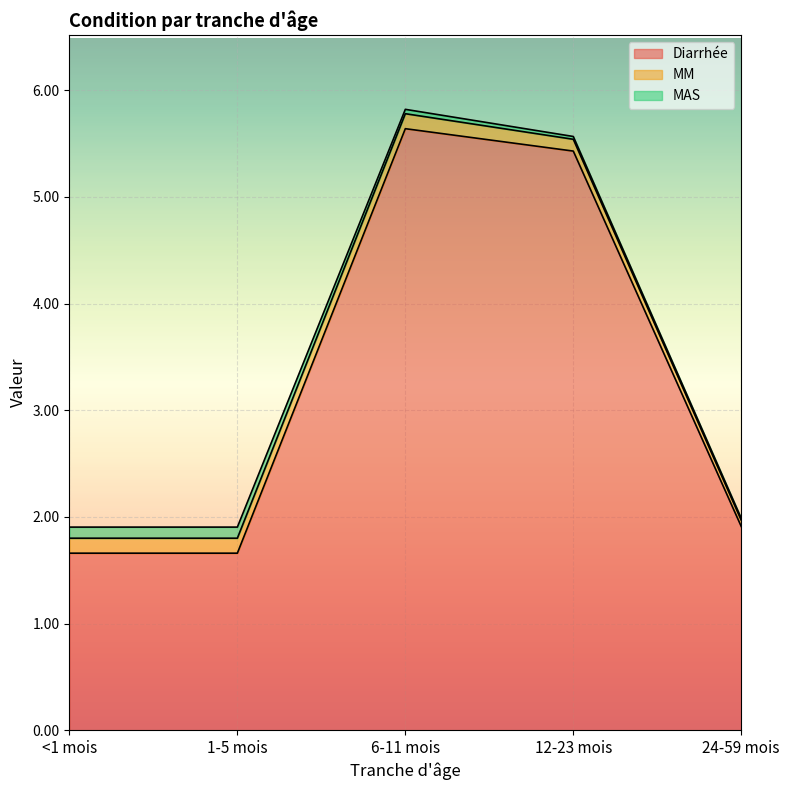

Is the value of MM at 6-11 mois greater than the value of Diarrhée at 1-5 mois?

No